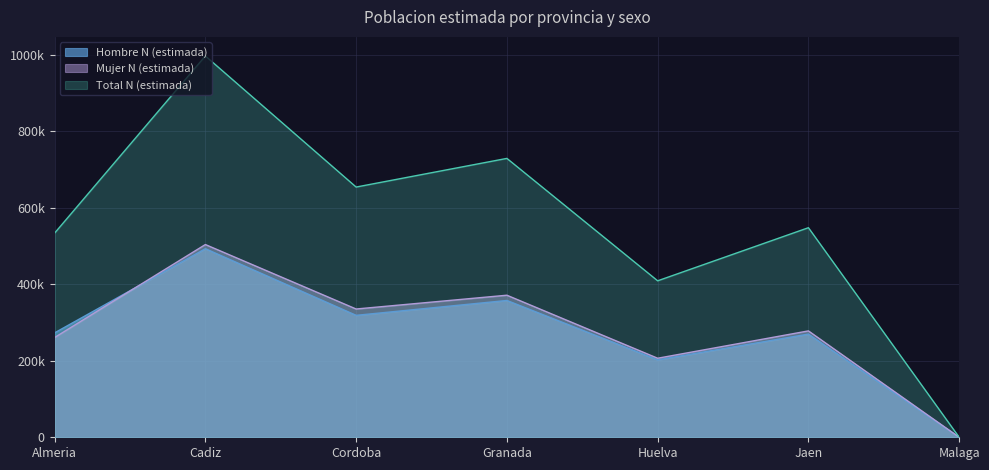

What are all the series names shown in the legend?

Hombre N (estimada), Mujer N (estimada), Total N (estimada)